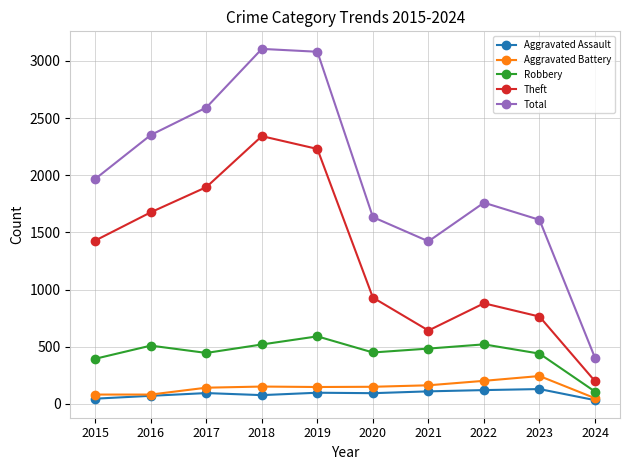

True or false: Robbery and Total cross at least once.

False